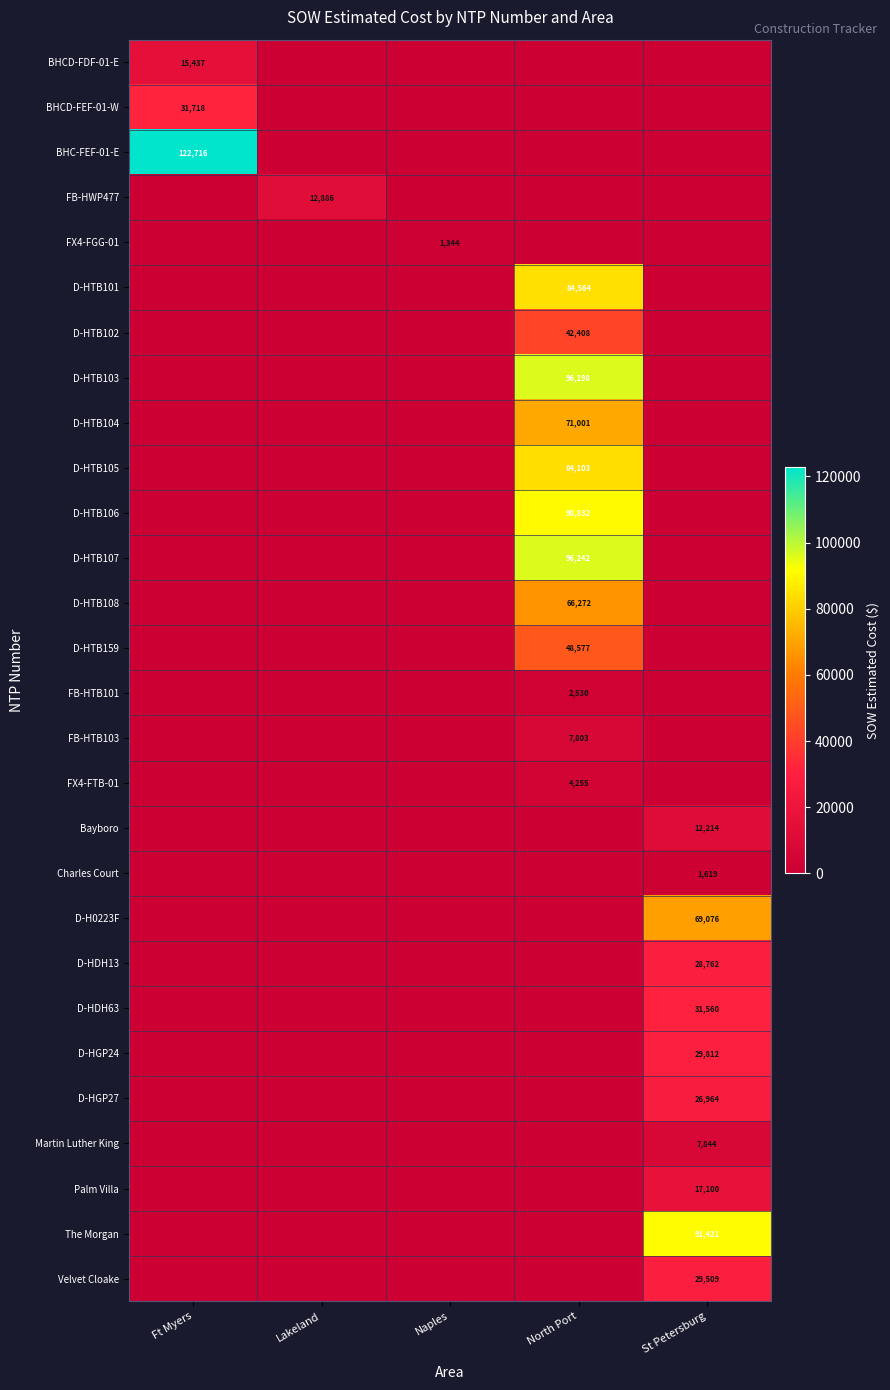

Which series has the largest range (max minus min)?

BHC-FEF-01-E